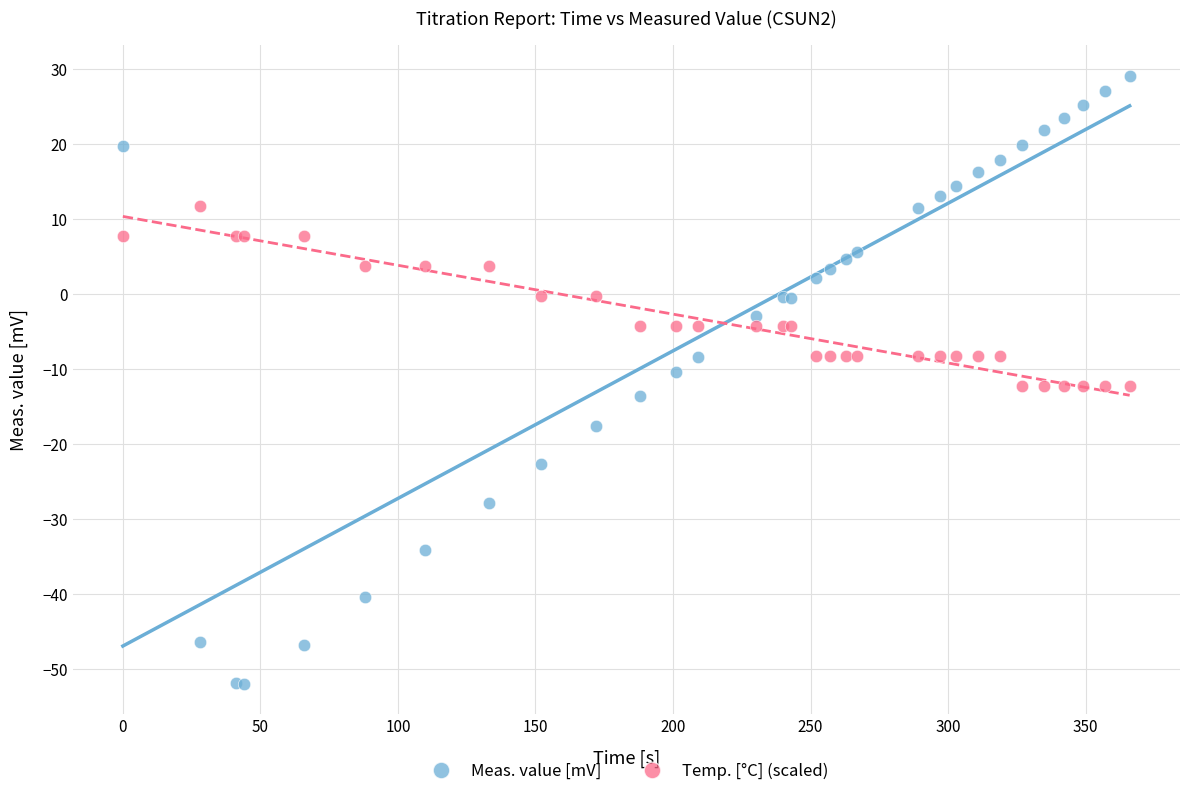

Which series has the widest spread of Y values?

Meas. value [mV]